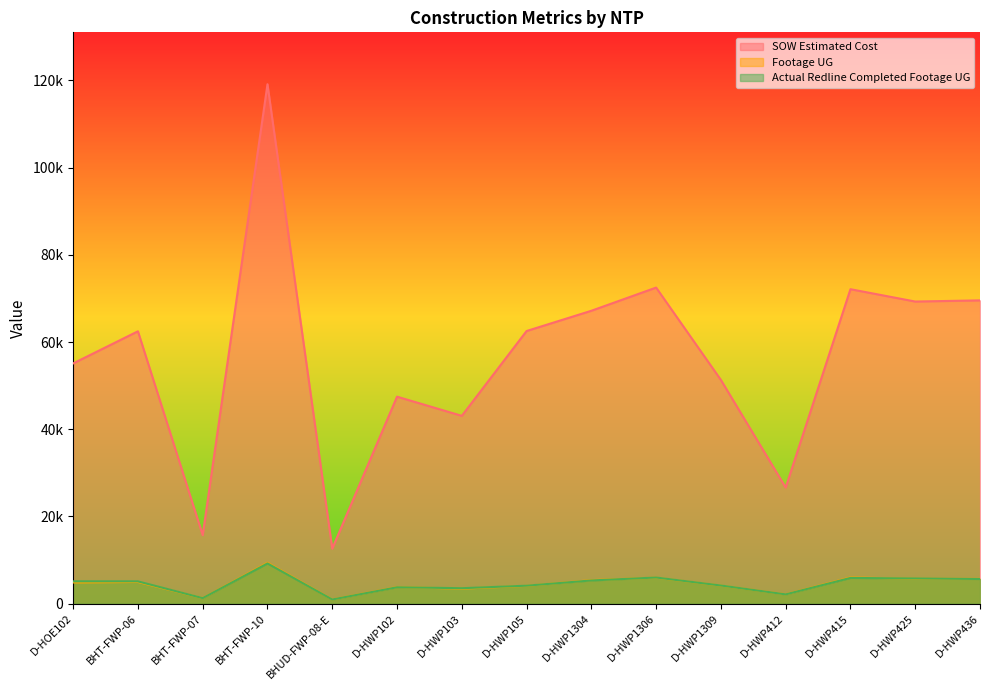

How many values in the SOW Estimated Cost series are below 62460?

7